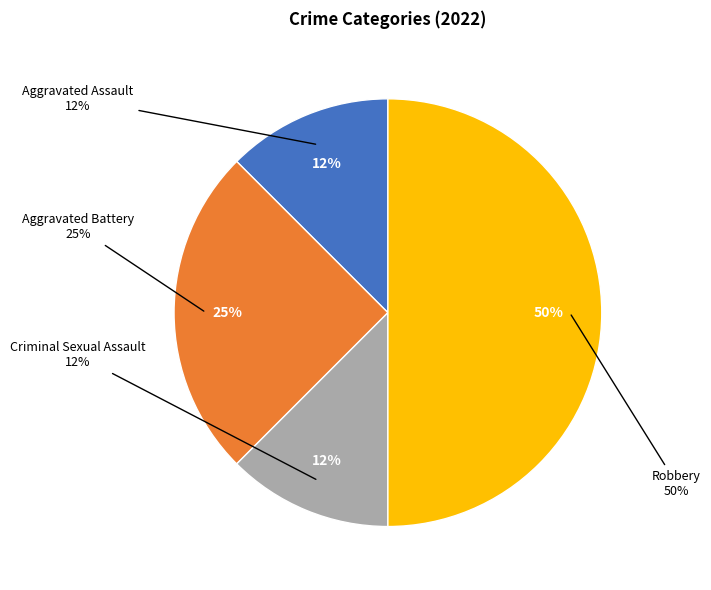

To the nearest percent, what percentage of the pie is Aggravated Battery?

25%